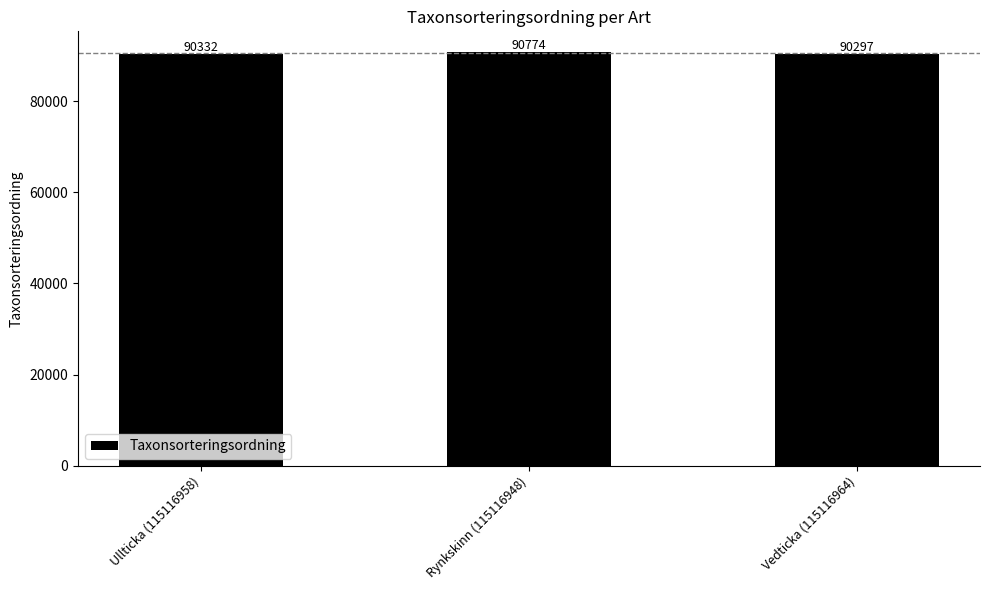

Approximately how many times larger is the value at Ullticka (115116958) compared to Rynkskinn (115116948)?

1.0